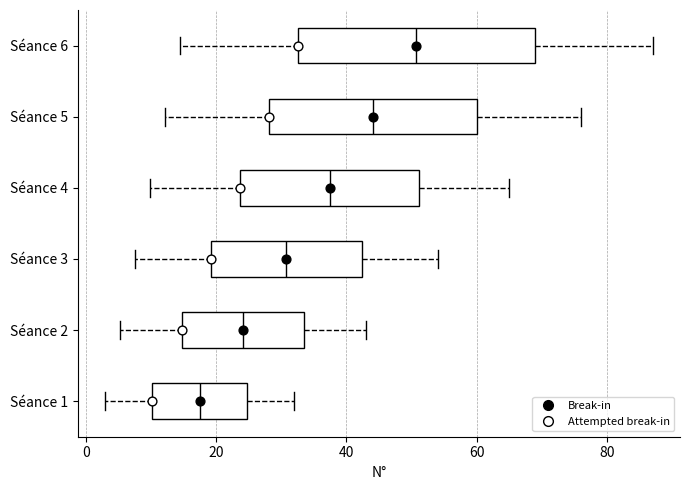

Which box's median line is the furthest to the right?

Séance 6